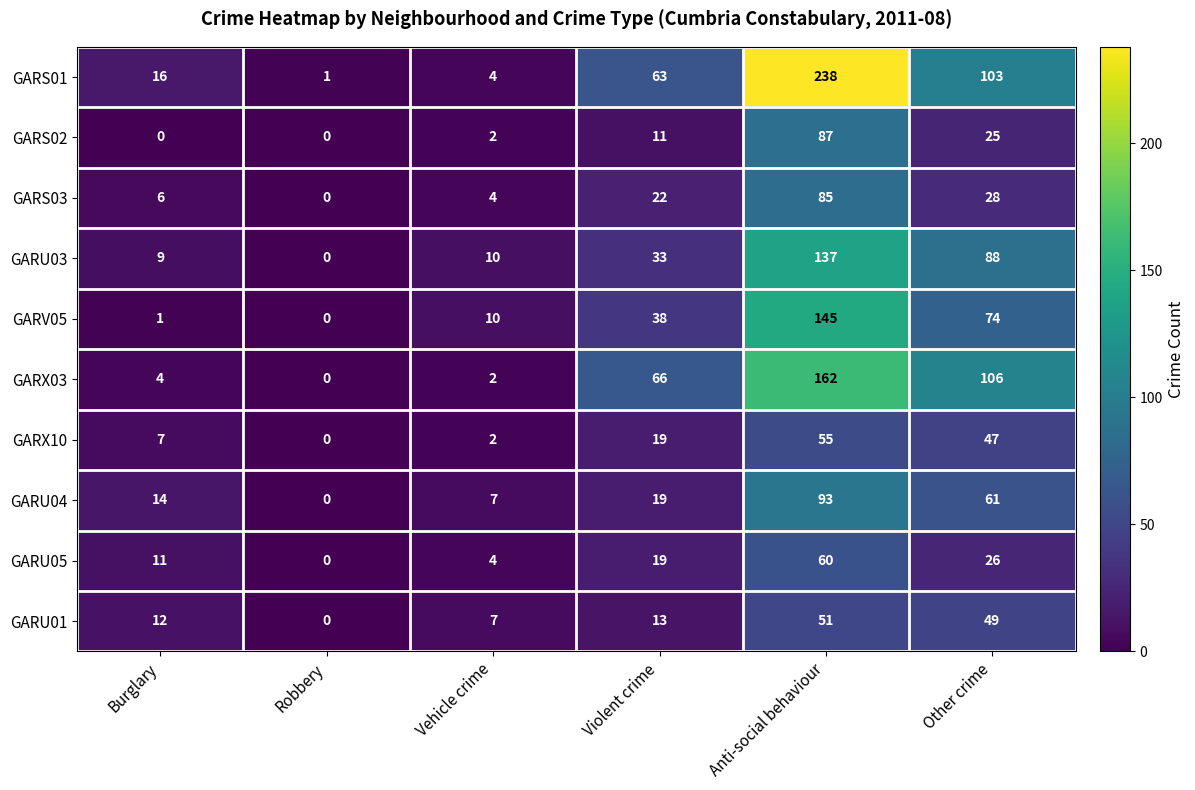

Is it true that GARV05 equals 0 at Burglary?

False